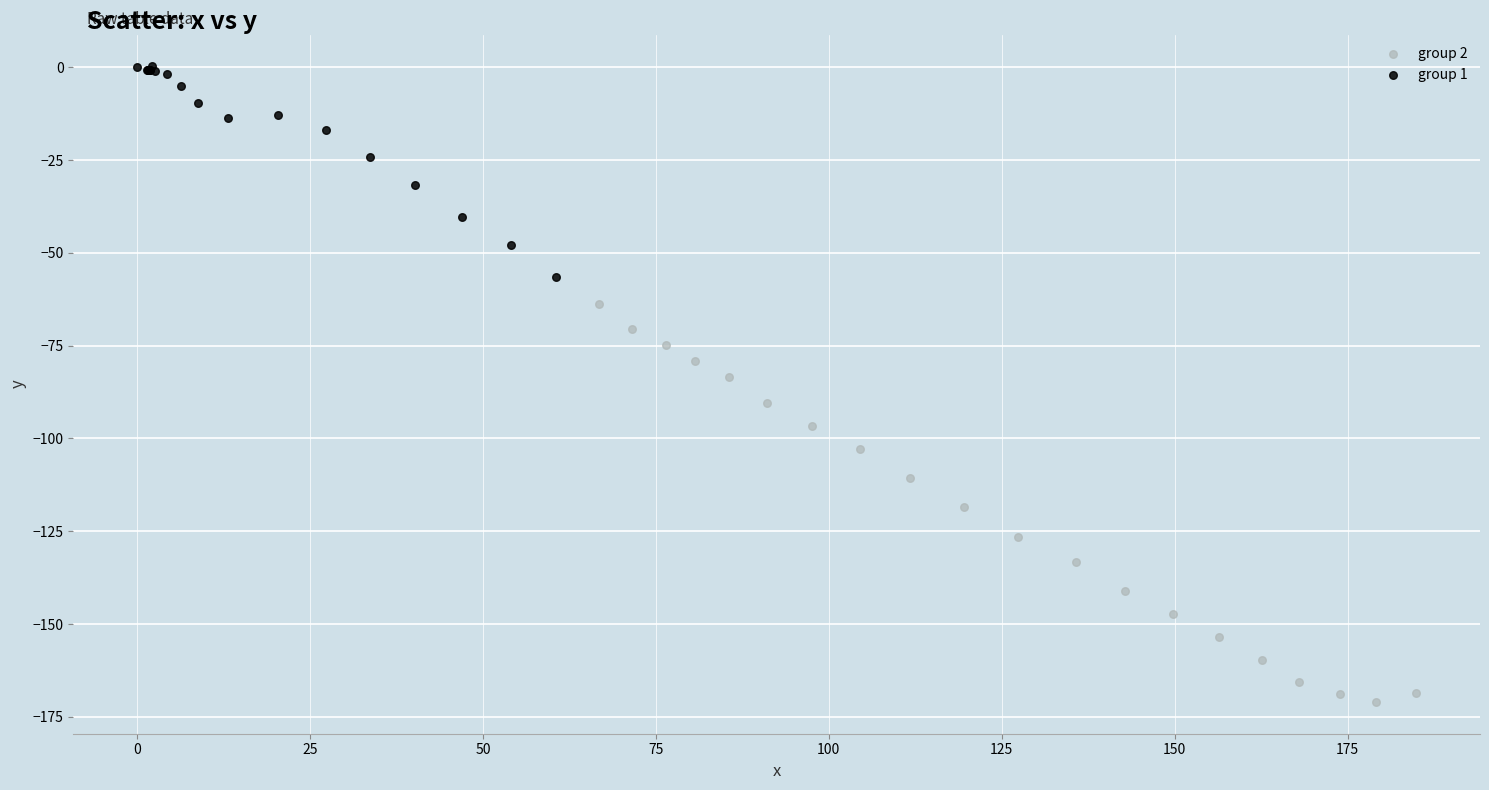

What are all the series names shown in the legend?

group 2, group 1